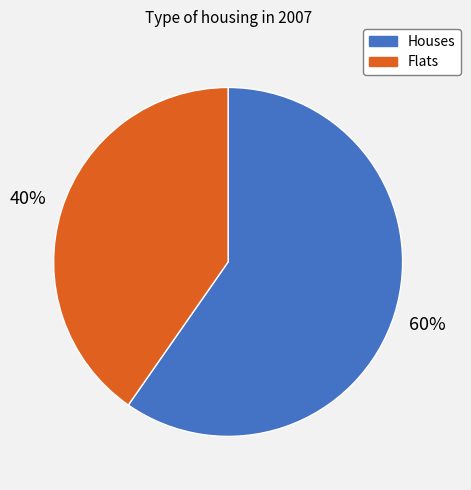

Is it true that Flats is 28% of the pie?

False